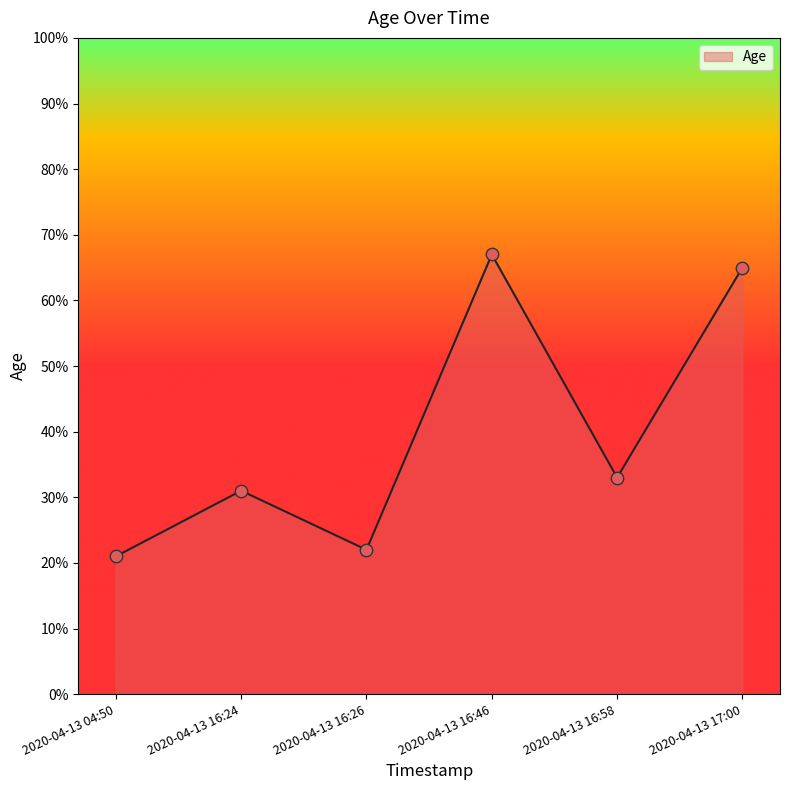

What is the ratio of the value at 2020-04-13 16:58 to the value at 2020-04-13 16:46?

0.5